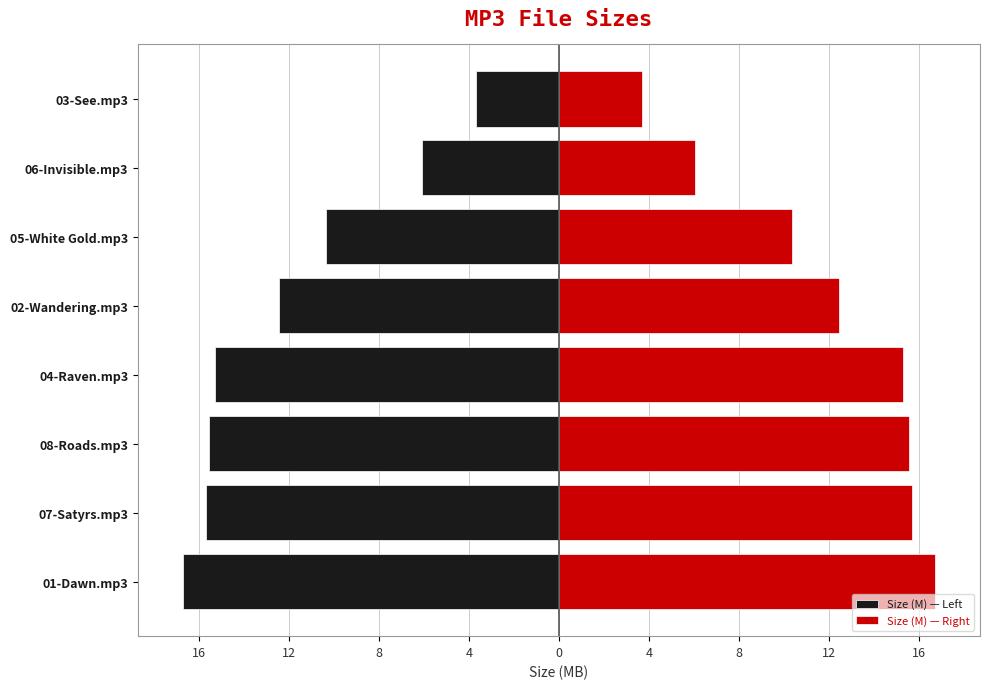

Reading left to right, extract all data points from this chart.

Size (M) — Left: -16.7	-15.7	-15.5	-15.3	-12.4	-10.3	-6.1	-3.7
Size (M) — Right: 16.7	15.7	15.5	15.3	12.4	10.3	6.1	3.7